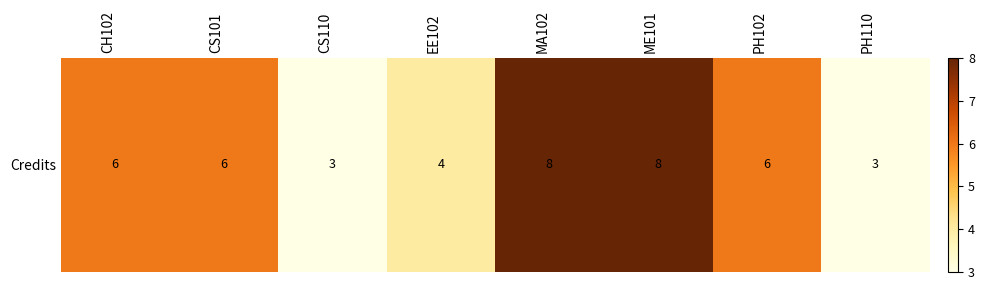

What is the difference between the maximum and second lowest values?

5